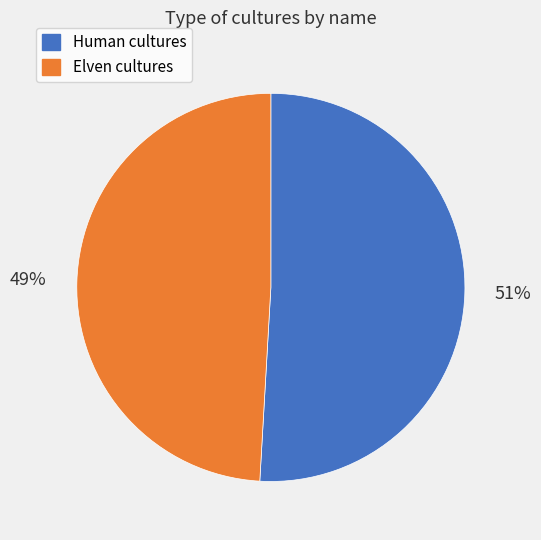

To the nearest percent, what is the difference between the largest and smallest slice percentages?

2%